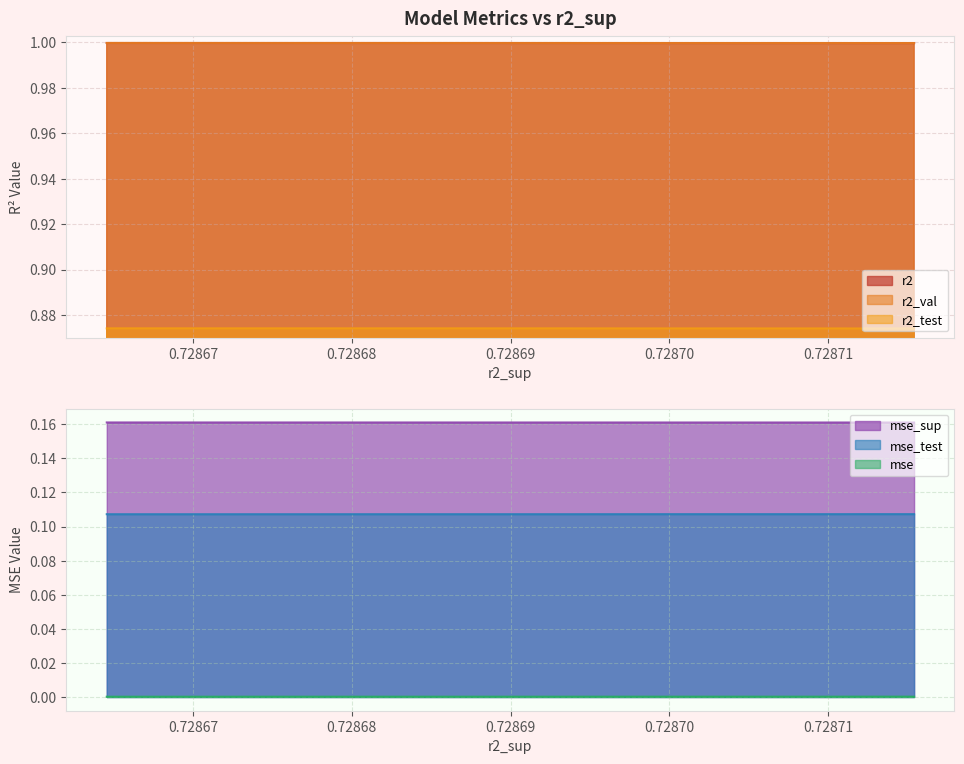

True or false: r2_val and r2 cross at least once.

False